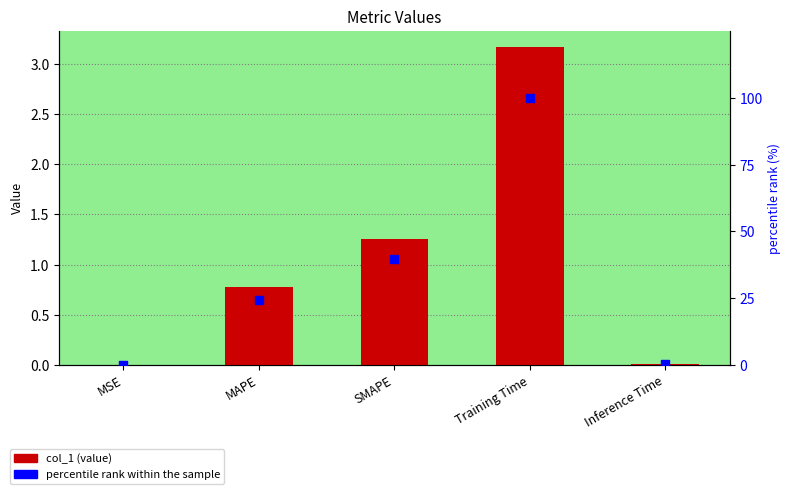

What are all the series names shown in the legend?

col_1, percentile rank within the sample